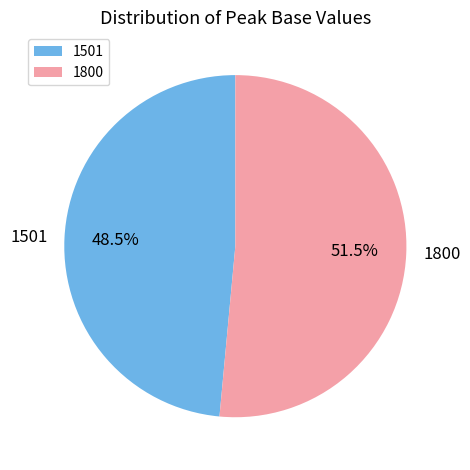

To the nearest percent, what is the difference between the 1501 and 1800 slice percentages?

3%